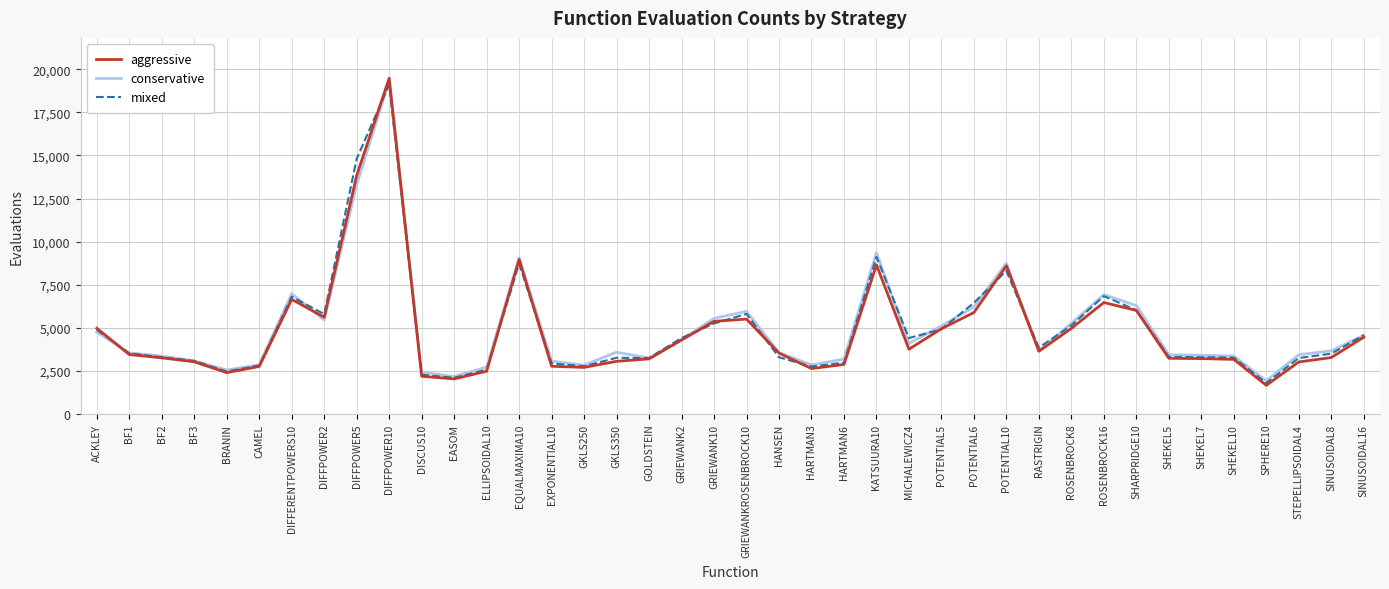

Which series changed the most between GRIEWANK10 and HARTMAN6?

aggressive